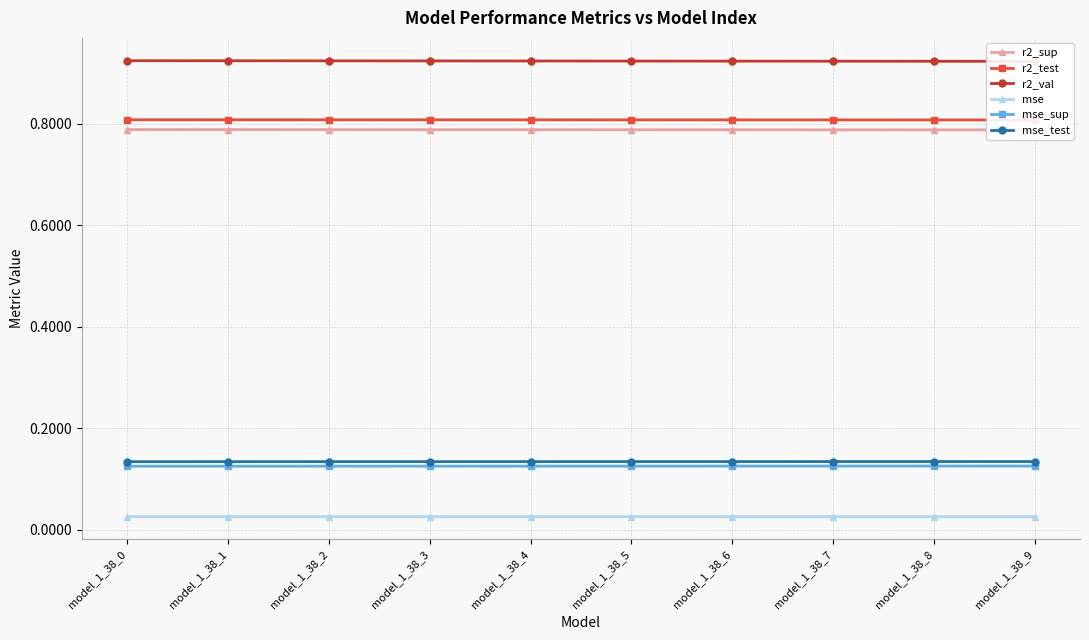

The value of r2_sup at model_1_38_5 is 1.1. True or false?

False